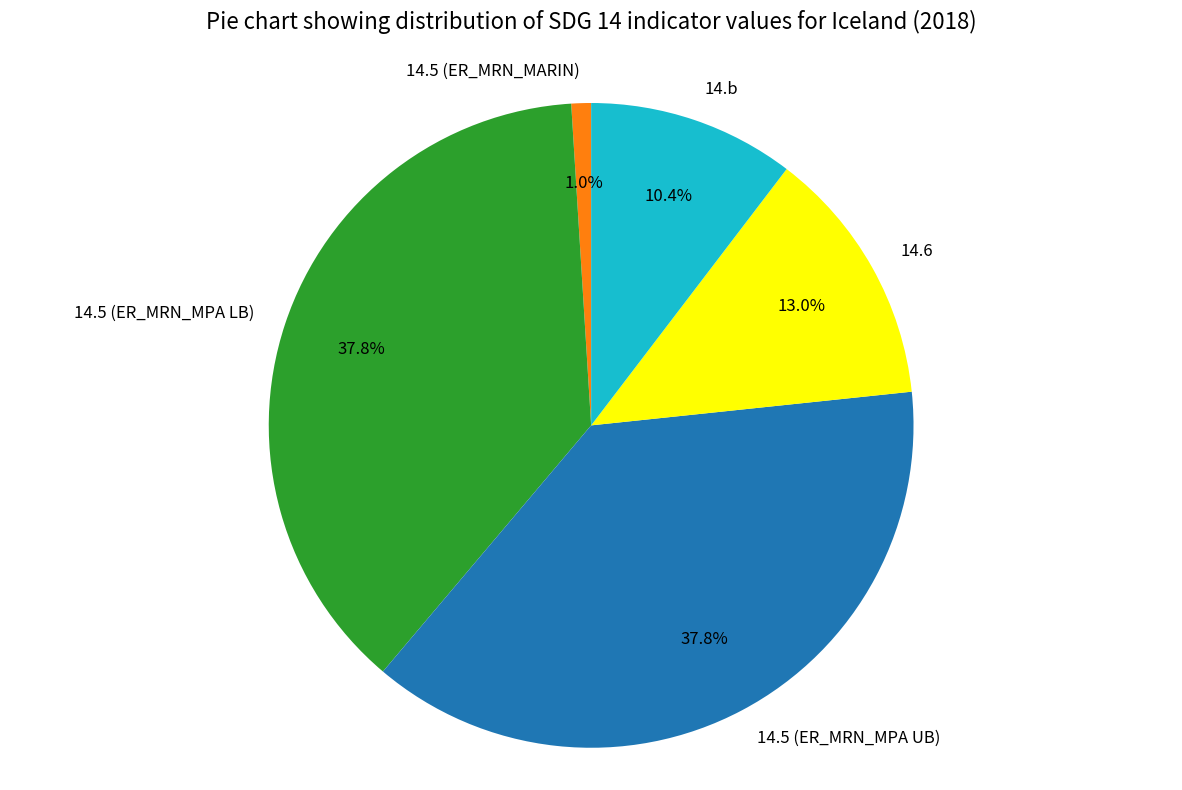

What portion of the pie excludes 14.6?

87.0%